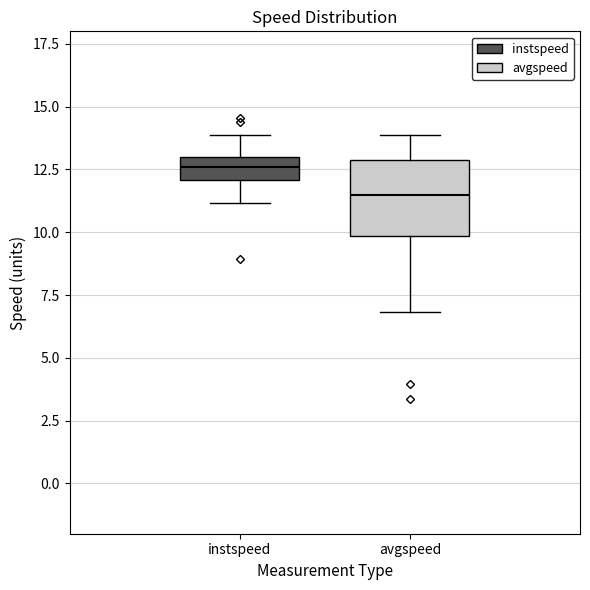

Reading left to right, read every box against the y-axis: the position of its median line, the range the box covers, and the ends of its whiskers. The values are not printed on the chart, so give them approximately, as read against the axis.

instspeed: median 12.5, box 12.0 to 13.0, whiskers 11.0 to 14.0
avgspeed: median 11.5, box 10.0 to 13.0, whiskers 7.0 to 14.0